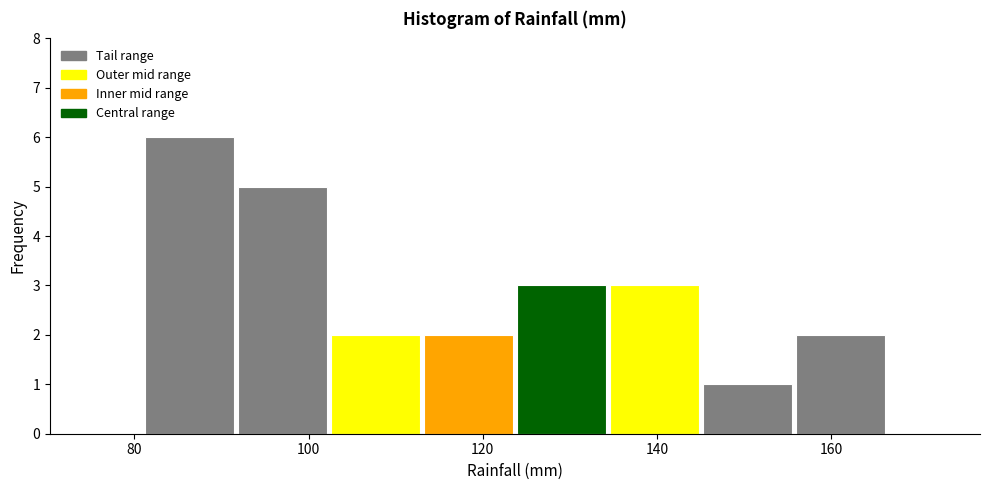

Reading left to right, transcribe this chart: for each bar, give the range it covers on the x-axis and its height. Neither the bar edges nor the heights are printed on the chart, so give them approximately, as read against the axes.

82 to 92: 6
92 to 102: 5
102 to 114: 2
114 to 124: 2
124 to 134: 3
134 to 146: 3
146 to 156: 1
156 to 166: 2